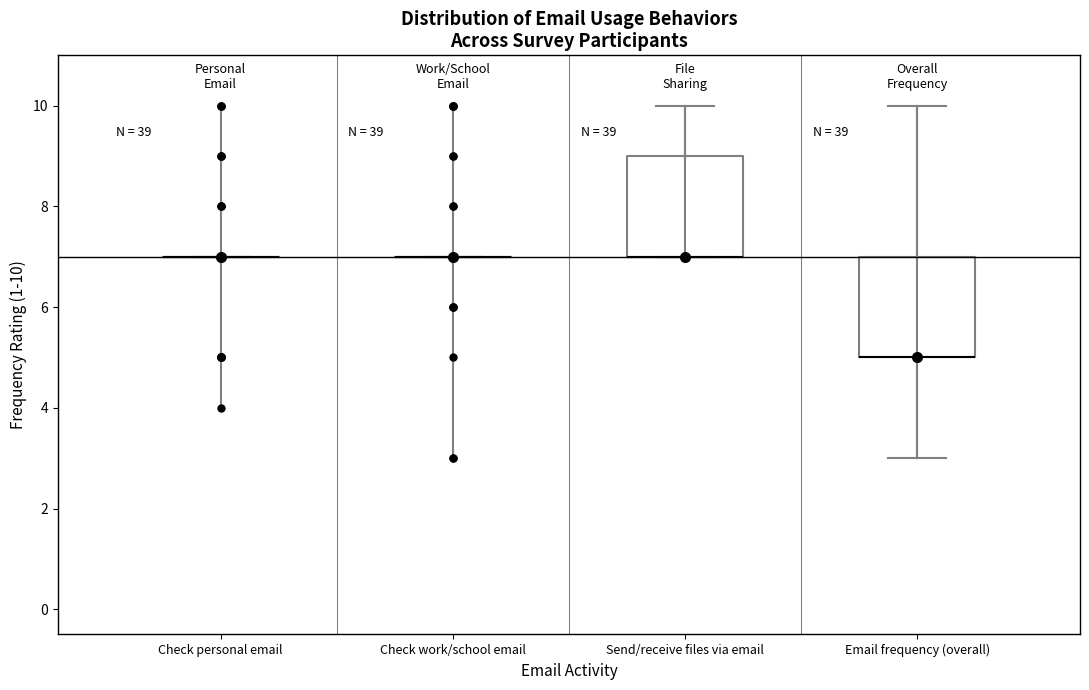

Where is the upper edge of the box for Email frequency (overall) on the y-axis? The values are not printed on the chart, so give them approximately, as read against the axis.

7